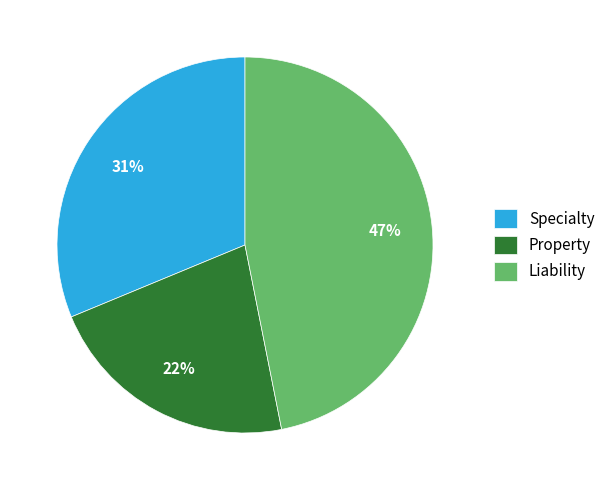

Is the sum of Liability and Specialty greater than half?

Yes